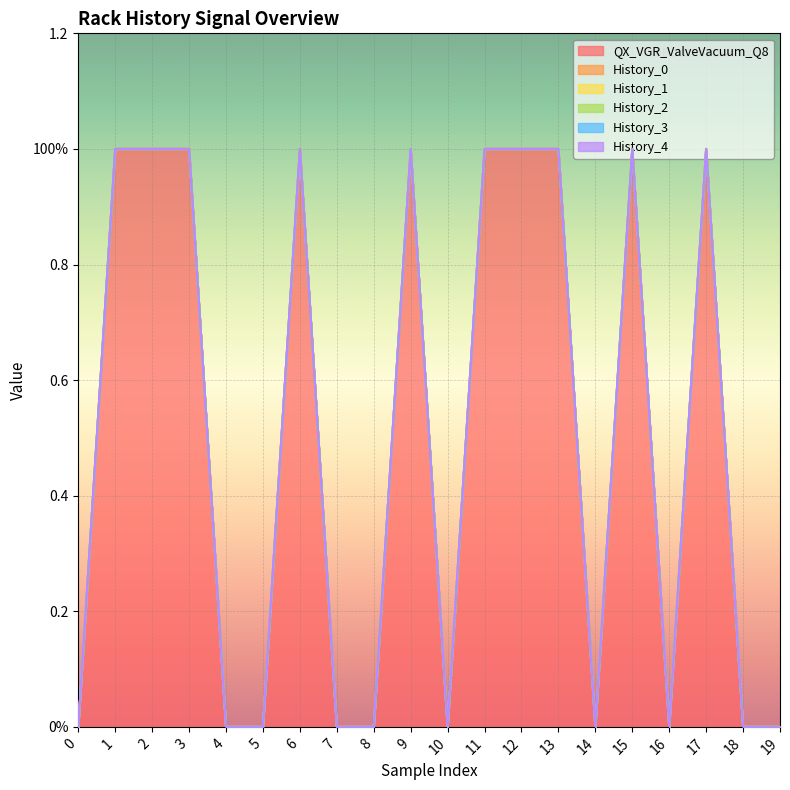

At which category is the sum across all series the highest?

1